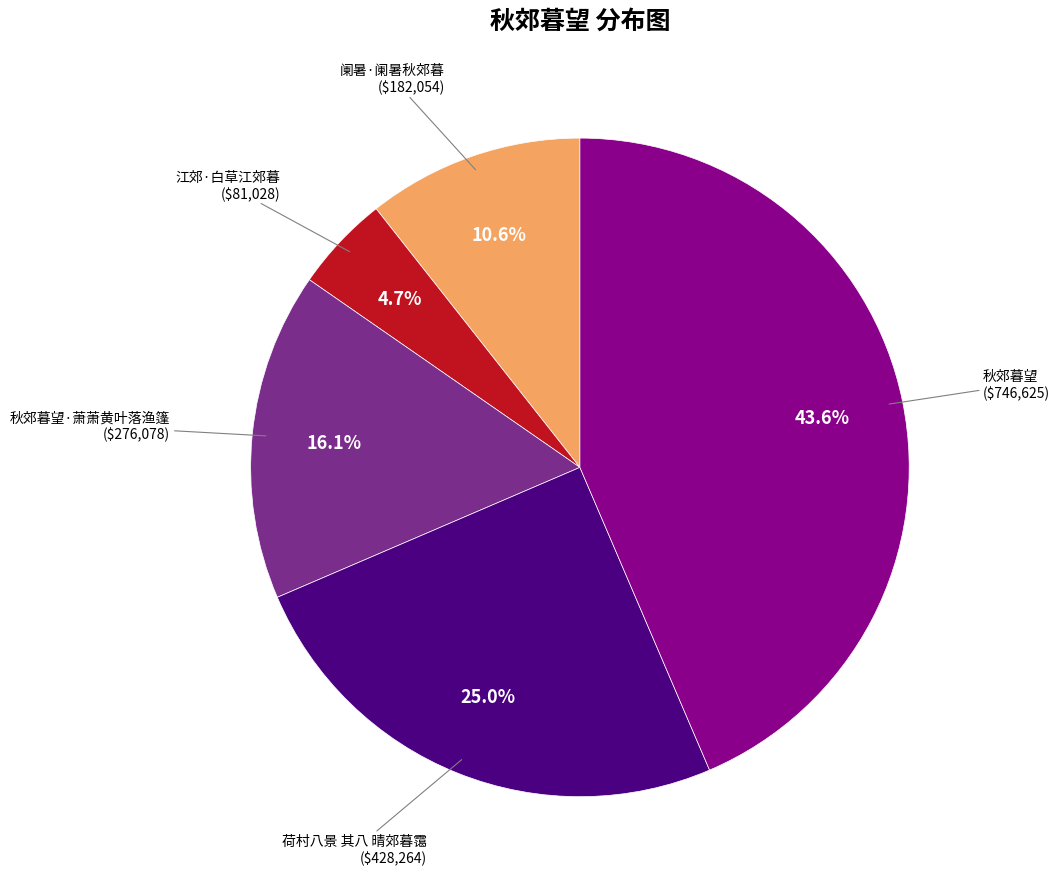

Is there a majority slice in this chart?

No